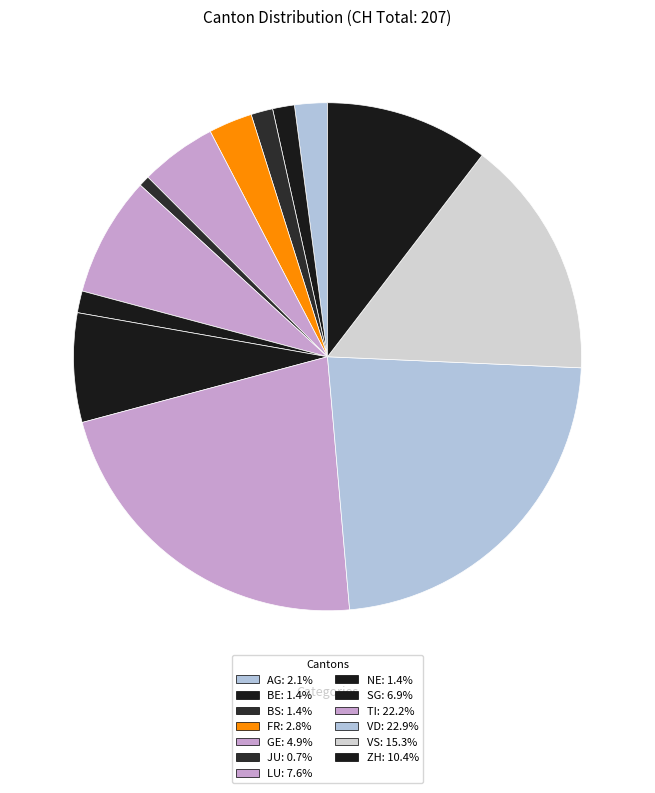

How many slices are in this pie chart?

13